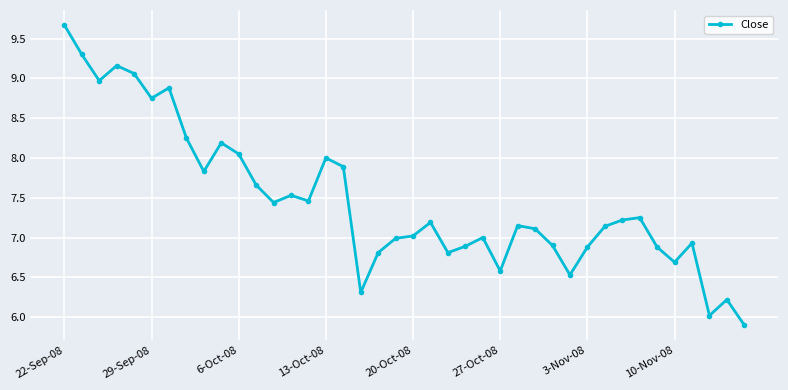

What is the greatest value displayed?

9.7